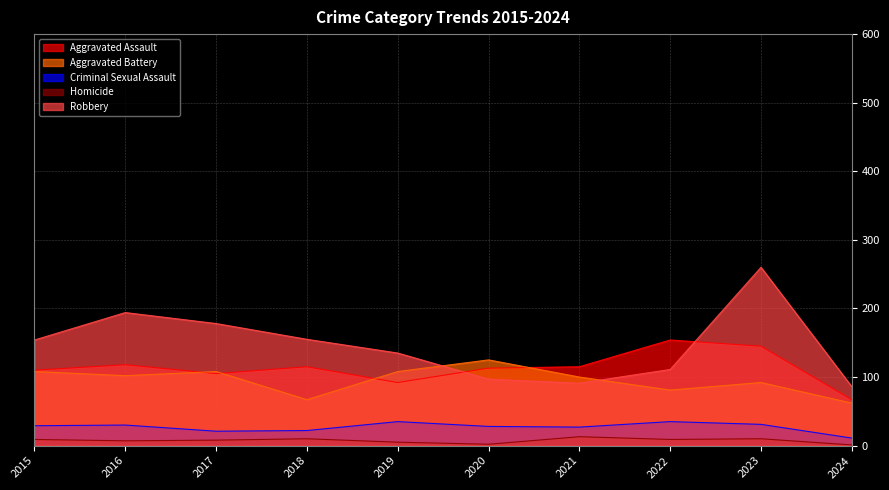

True or false: Robbery and Aggravated Assault intersect in this chart.

True